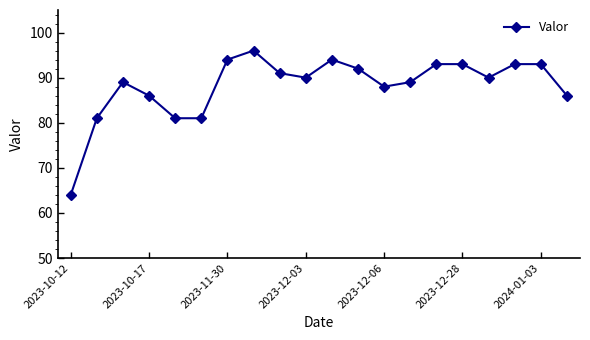

What is the sum of all values?

1764